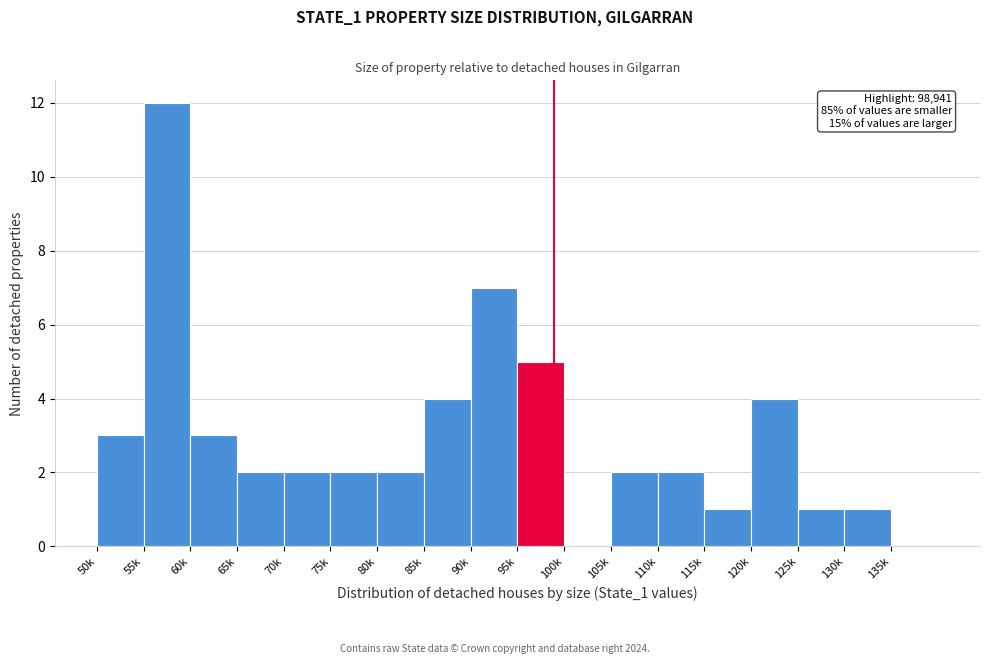

Reading left to right, what are all the values shown in this chart?

50k=3	55k=12	60k=3	65k=2	70k=2	75k=2	80k=2	85k=4	90k=7	95k=5	100k=0	105k=2	110k=2	115k=1	120k=4	125k=1	130k=1	135k=0